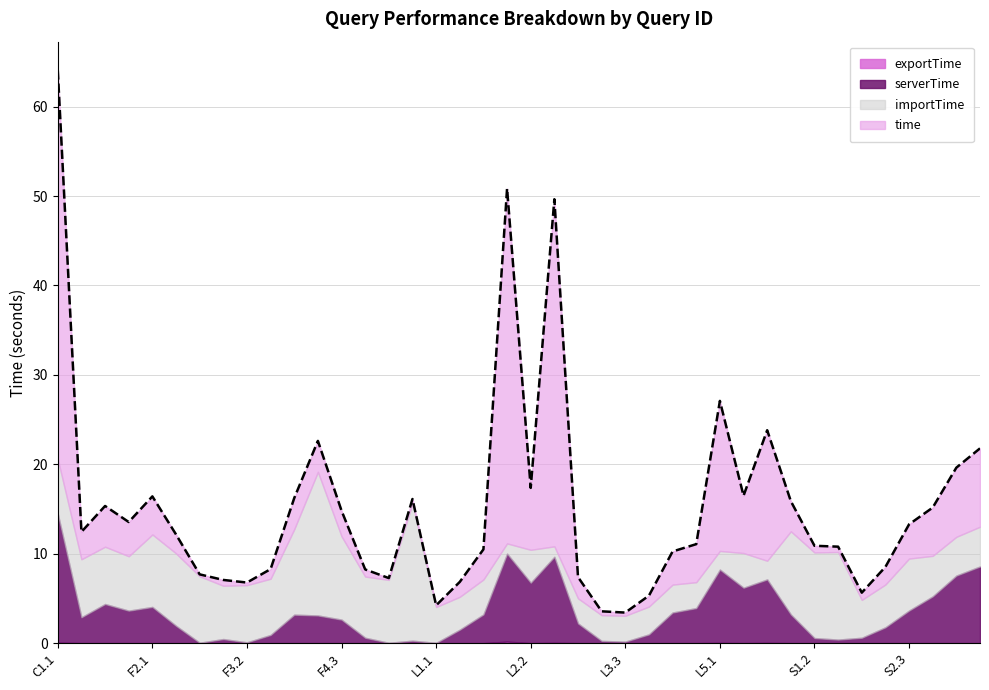

Rank the categories by importTime value from lowest to highest.

L2.1, L2.3, L5.1, L5.3, L3.1, L3.2, L3.3, L4.3, L4.1, L4.2, L1.2, L2.2, L5.2, L1.3, L1.1, S2.1, S3.2, S3.3, S3.1, S2.2, S2.3, F3.1, F1.3, C1.1, F3.3, F3.2, F1.2, F1.1, F5.1, F5.2, F2.3, F2.2, F2.1, S1.1, F4.3, F4.1, S1.2, S1.3, F5.3, F4.2